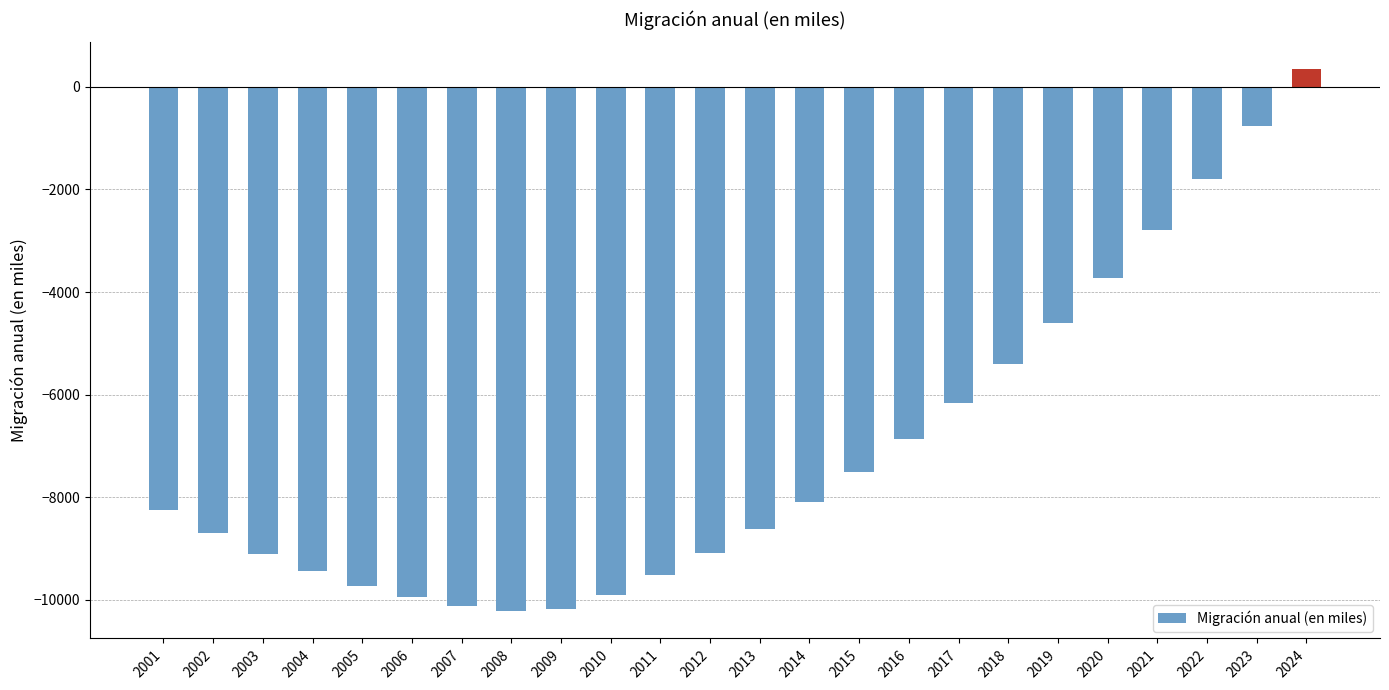

What is the difference between the values at 2021 and 2009?

7391.0